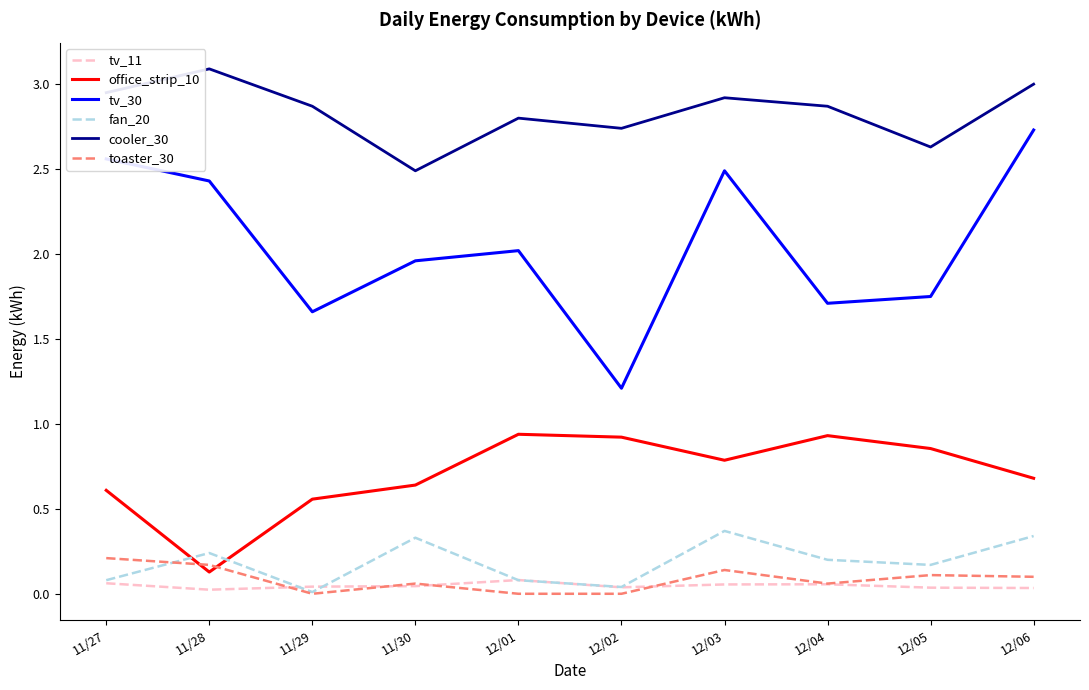

At which category does cooler_30 reach its first local peak?

11/28